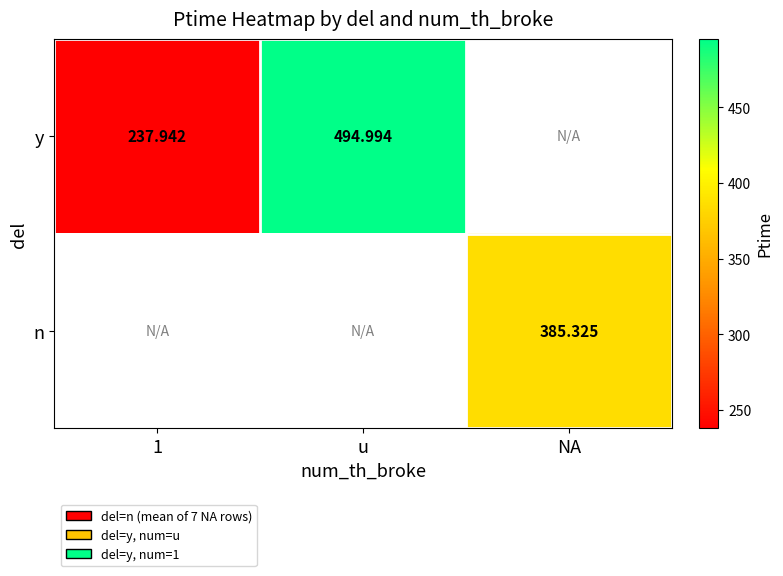

What is the smallest value displayed?

237.9